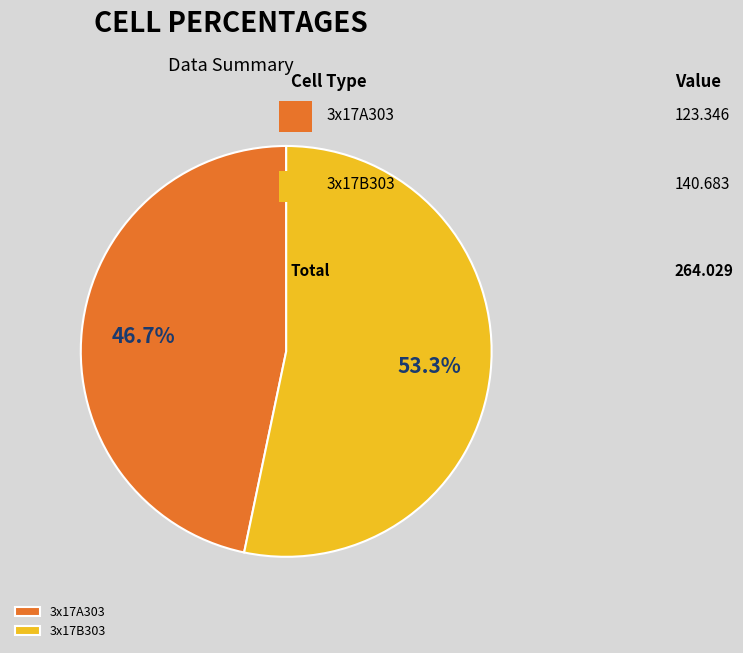

True or false: 3x17A303 accounts for 47% of the total.

True